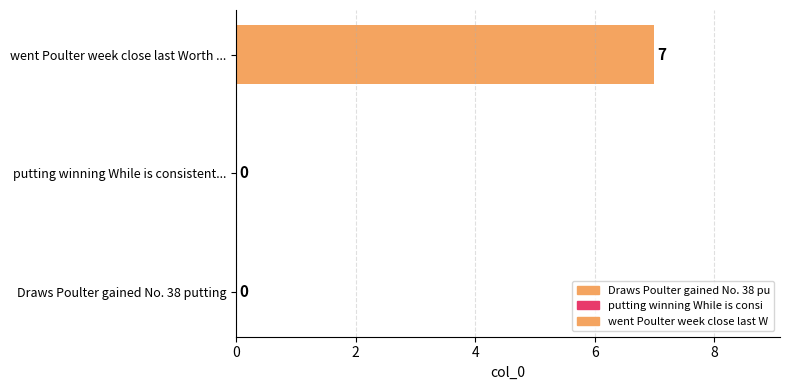

What is the average value?

2